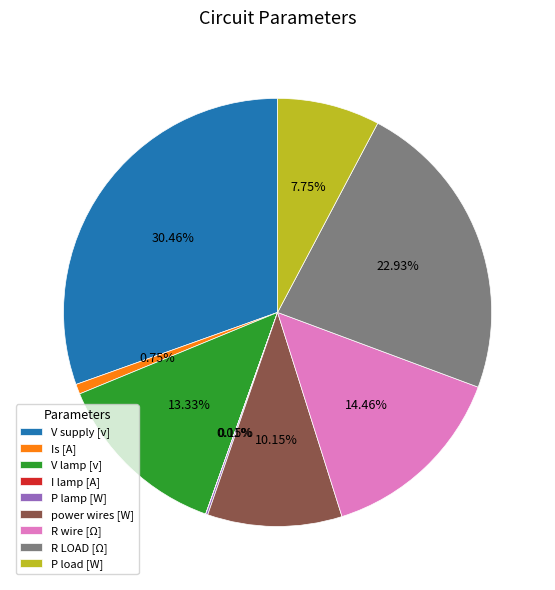

What is the ratio of the value at power wires [W] to the value at V supply [v]?

0.3